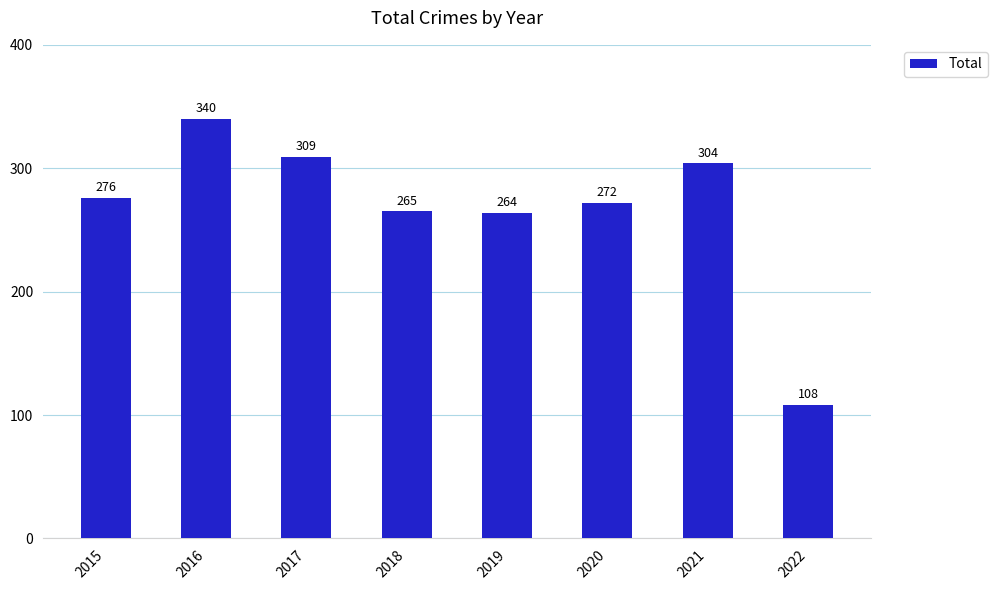

List the labels in order of value, largest first.

2016, 2017, 2021, 2015, 2020, 2018, 2019, 2022